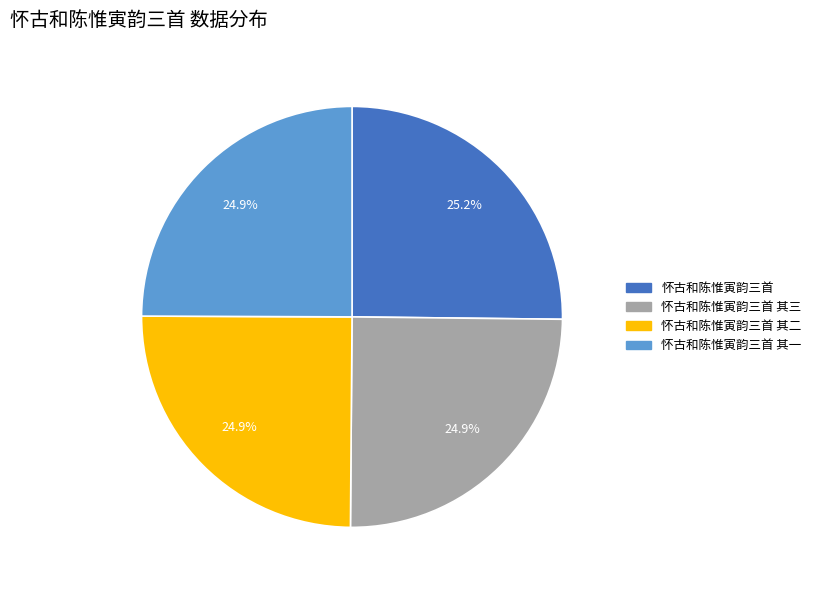

Is there a majority slice in this chart?

No